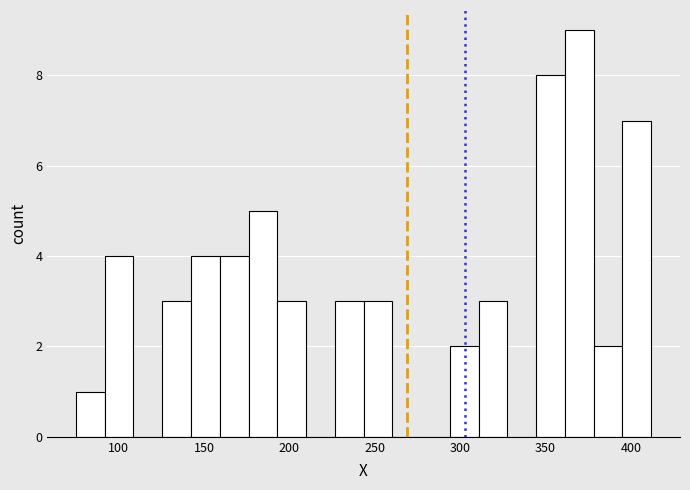

Read against the x-axis, roughly where is the centre of the tallest bar?

370